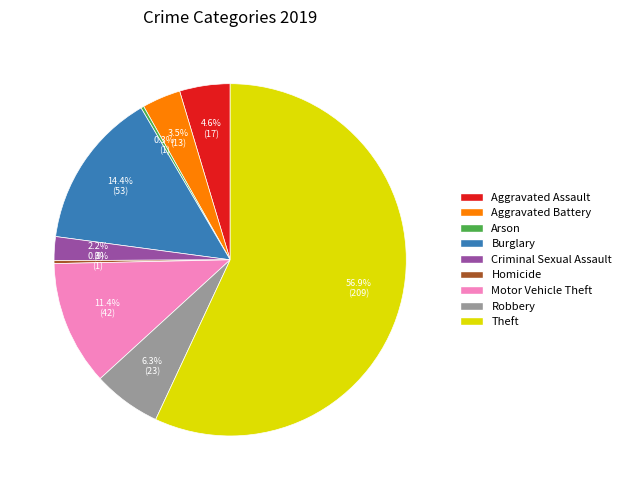

Does Theft represent more than half of the total?

Yes